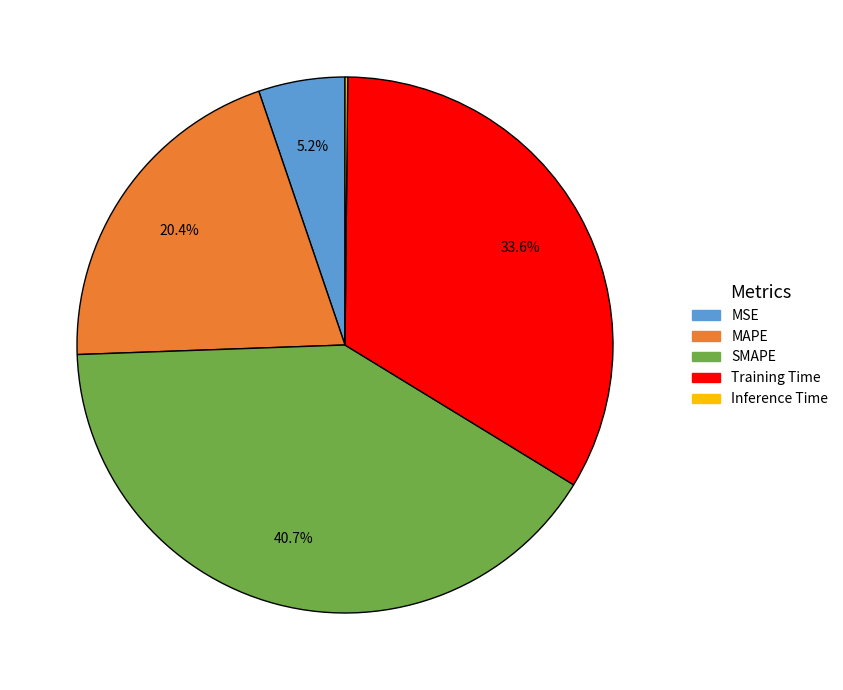

Which category has the biggest portion of the pie?

SMAPE